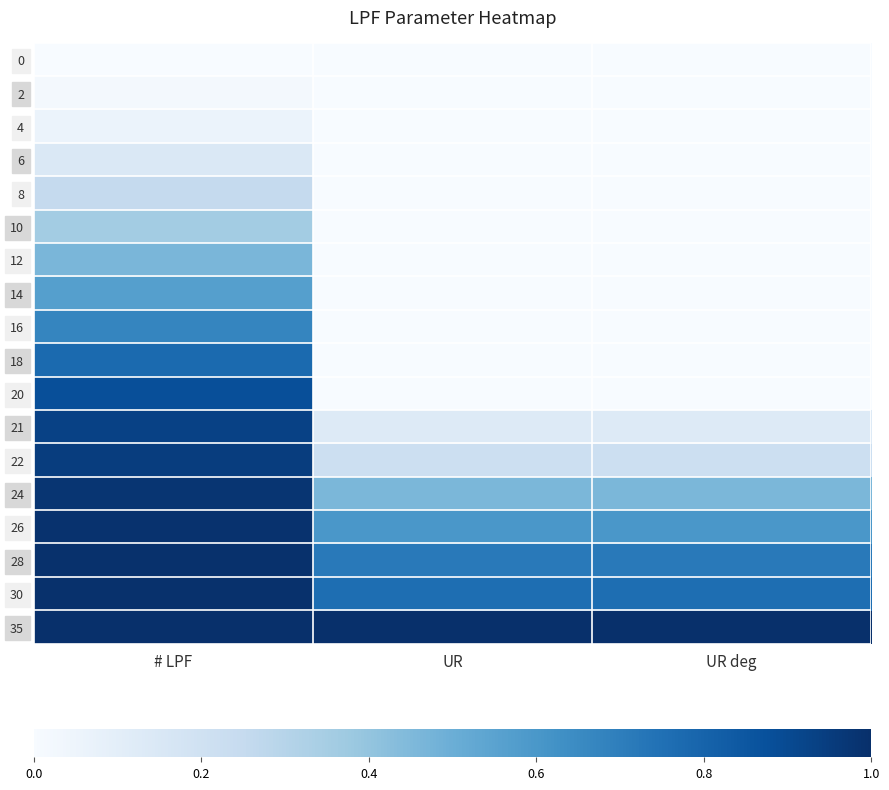

Reading left to right, transcribe all the data shown in this chart.

0: # LPF=0.0	UR=0.0	UR deg=0.0
2: # LPF=0.0	UR=0.0	UR deg=0.0
4: # LPF=0.1	UR=0.0	UR deg=0.0
6: # LPF=0.1	UR=0.0	UR deg=0.0
8: # LPF=0.3	UR=0.0	UR deg=0.0
10: # LPF=0.4	UR=0.0	UR deg=0.0
12: # LPF=0.5	UR=0.0	UR deg=0.0
14: # LPF=0.6	UR=0.0	UR deg=0.0
16: # LPF=0.7	UR=0.0	UR deg=0.0
18: # LPF=0.8	UR=0.0	UR deg=0.0
20: # LPF=0.9	UR=0.0	UR deg=0.0
21: # LPF=0.9	UR=0.1	UR deg=0.1
22: # LPF=0.9	UR=0.2	UR deg=0.2
24: # LPF=1.0	UR=0.5	UR deg=0.5
26: # LPF=1.0	UR=0.6	UR deg=0.6
28: # LPF=1.0	UR=0.7	UR deg=0.7
30: # LPF=1.0	UR=0.8	UR deg=0.8
35: # LPF=1.0	UR=1.0	UR deg=1.0